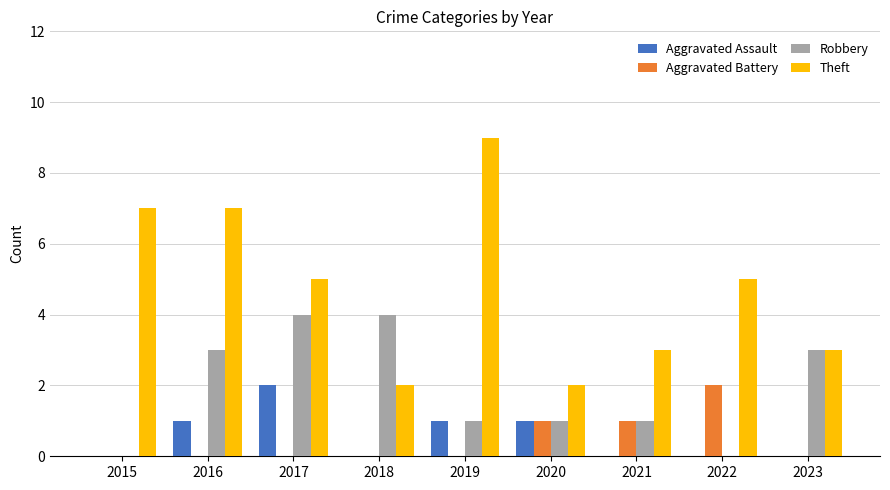

What is the maximum value for Robbery?

4